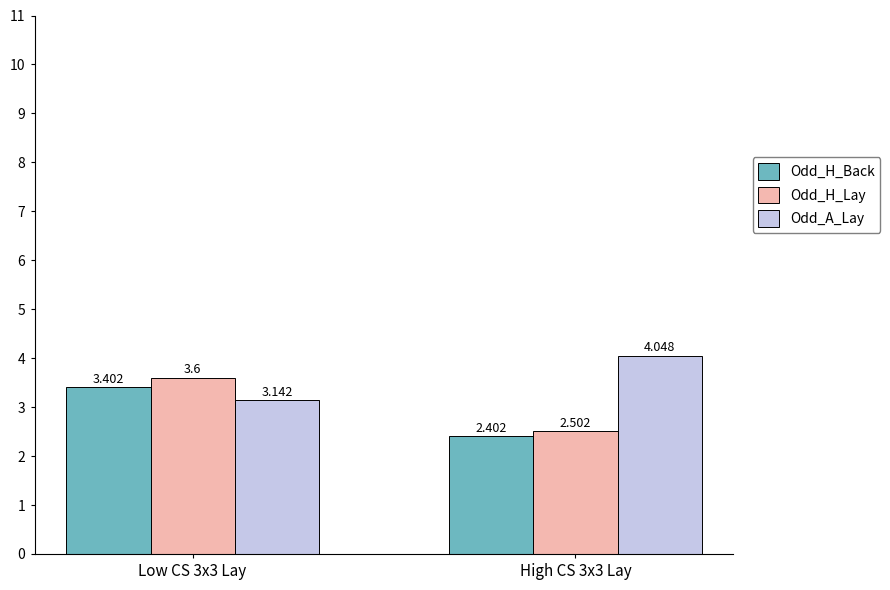

What is the sum of all Odd_A_Lay values?

7.2